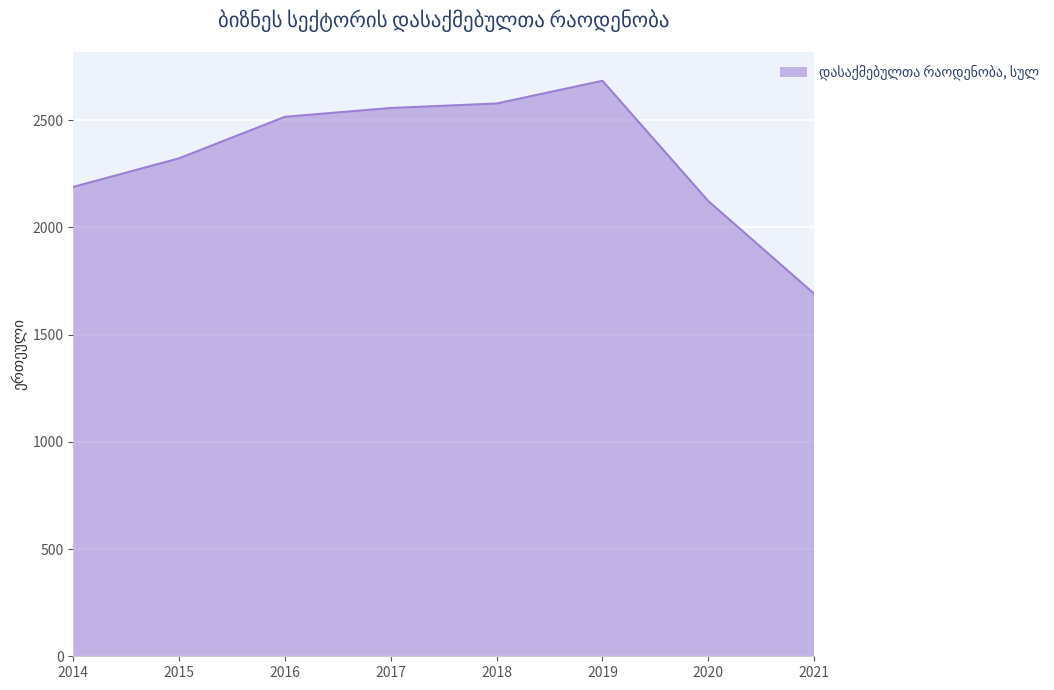

Which label corresponds to the largest value in the chart?

2019